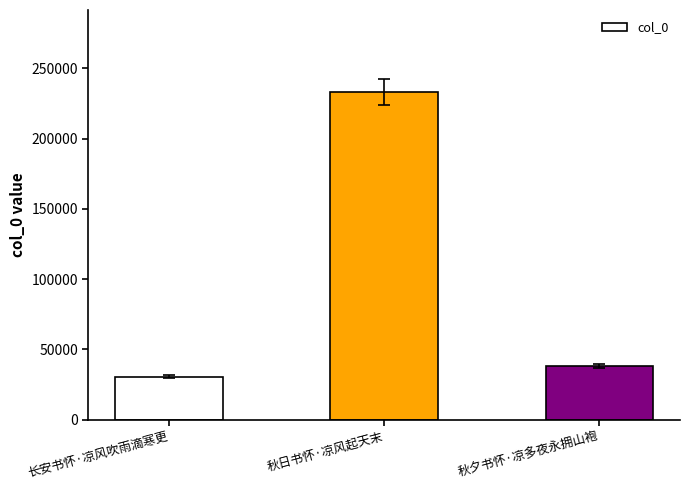

Which has a higher value, 长安书怀·凉风吹雨滴寒更 or 秋夕书怀·凉多夜永拥山袍?

秋夕书怀·凉多夜永拥山袍